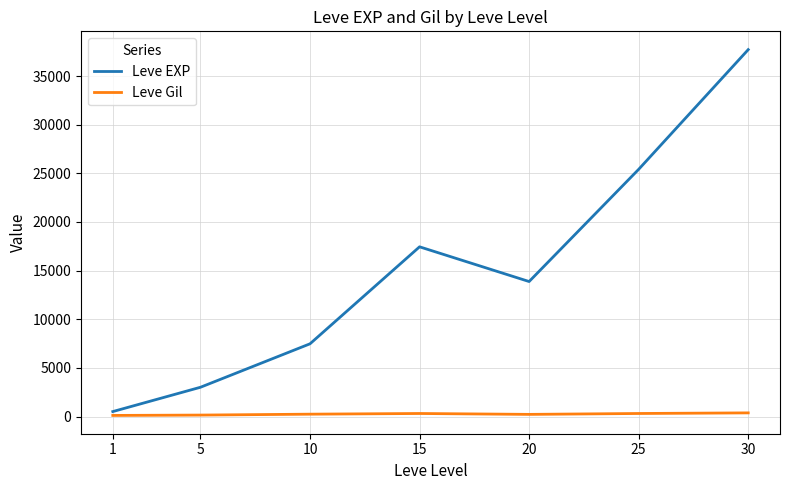

At which label does Leve EXP first exceed 13876?

15